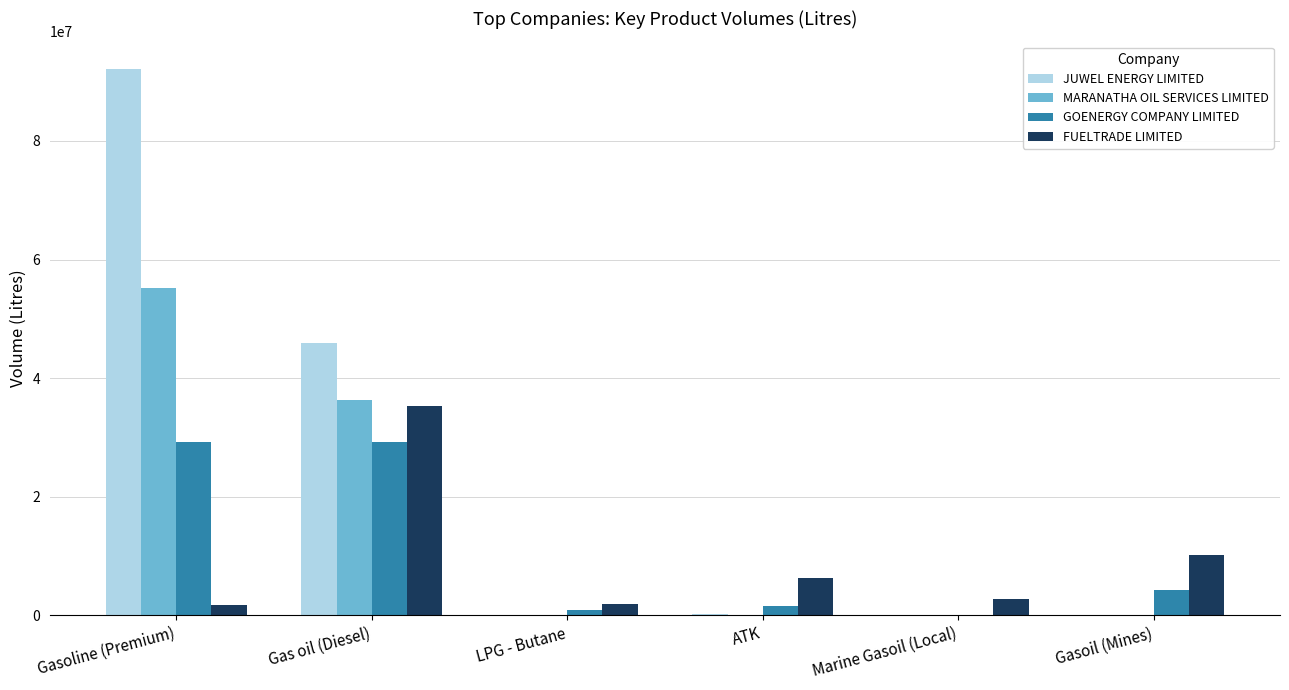

Where is MARANATHA OIL SERVICES LIMITED nearest to the value 27584150?

Gas oil (Diesel)